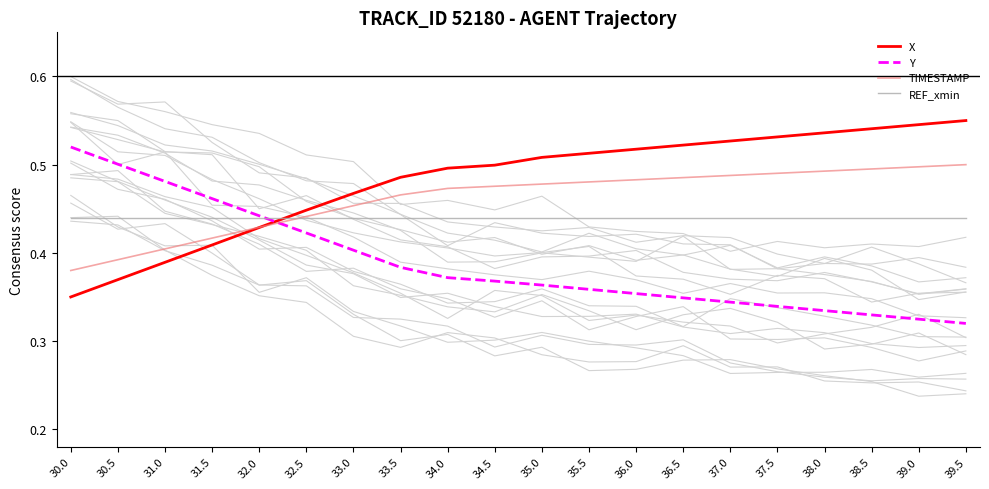

Which series has the largest total across all categories?

X